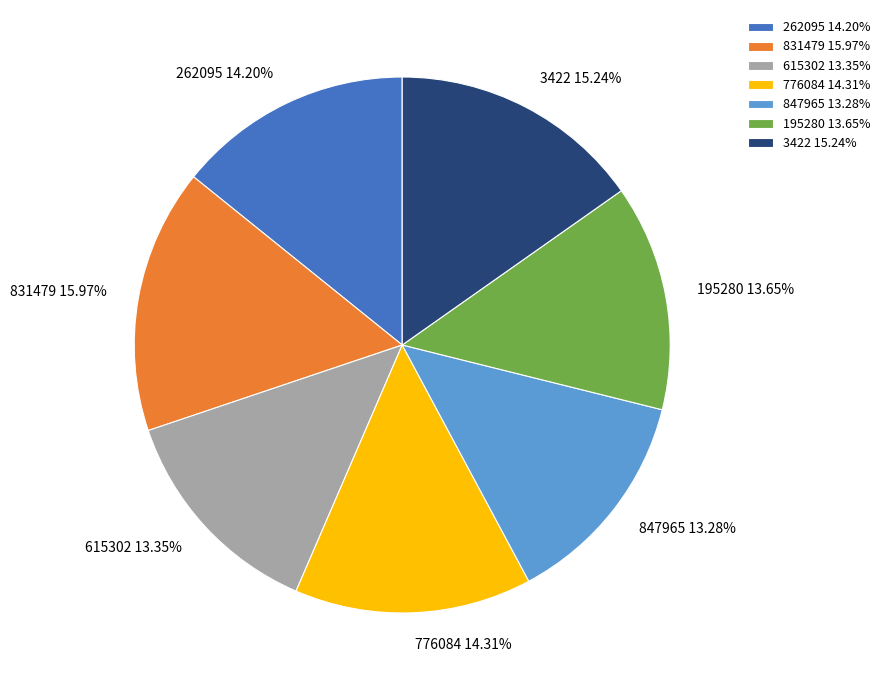

What percentage do 615302 and 847965 together represent?

26.6%